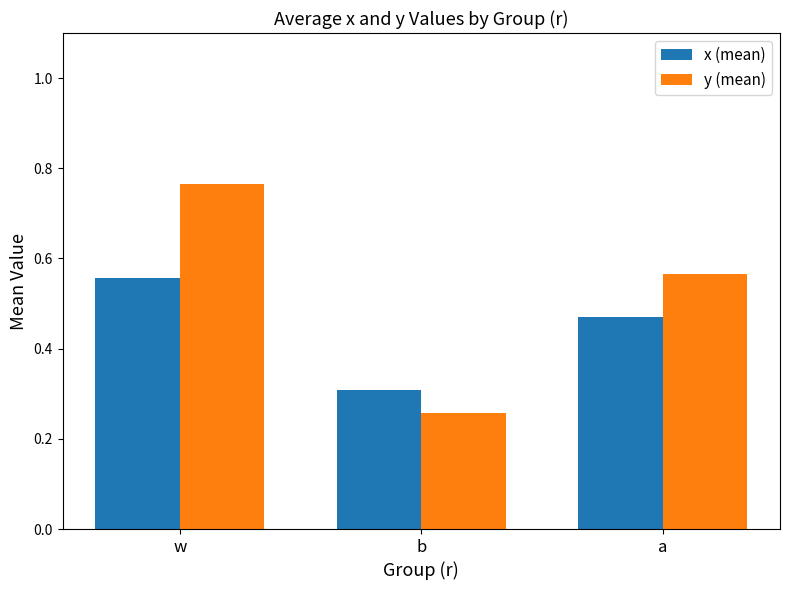

How many y (mean) values are between 0 and 1?

3